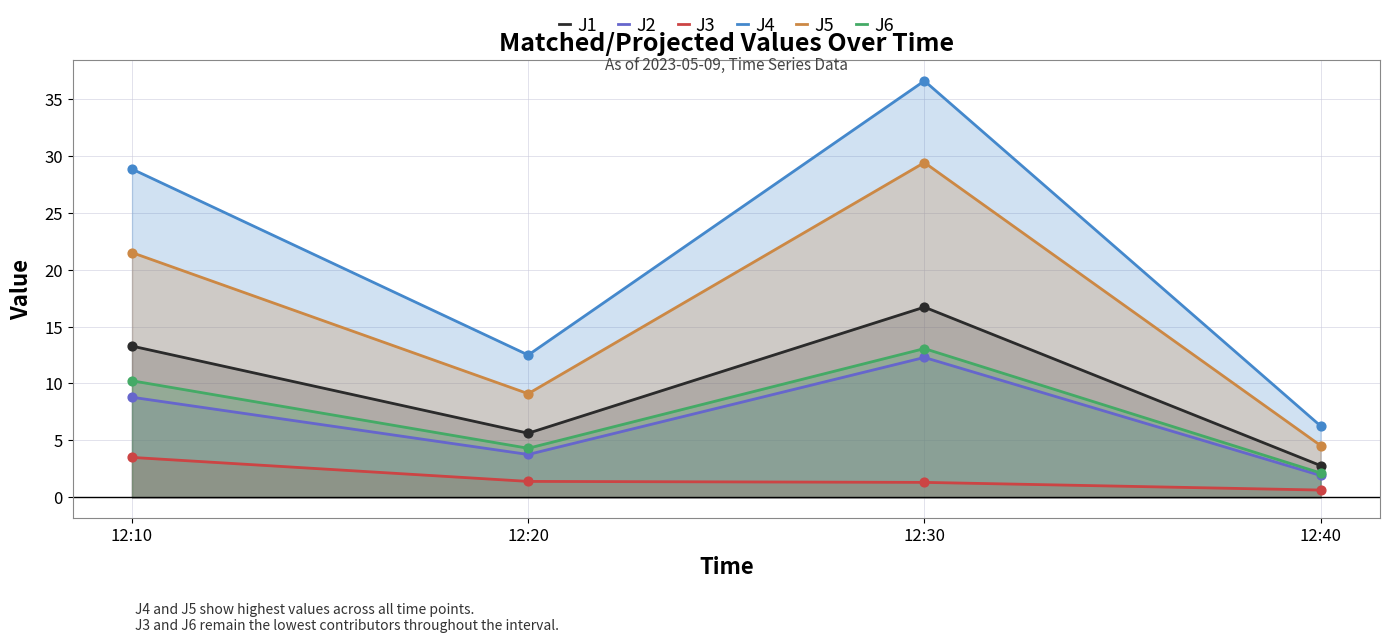

What are all the series names shown in the legend?

J1, J2, J3, J4, J5, J6